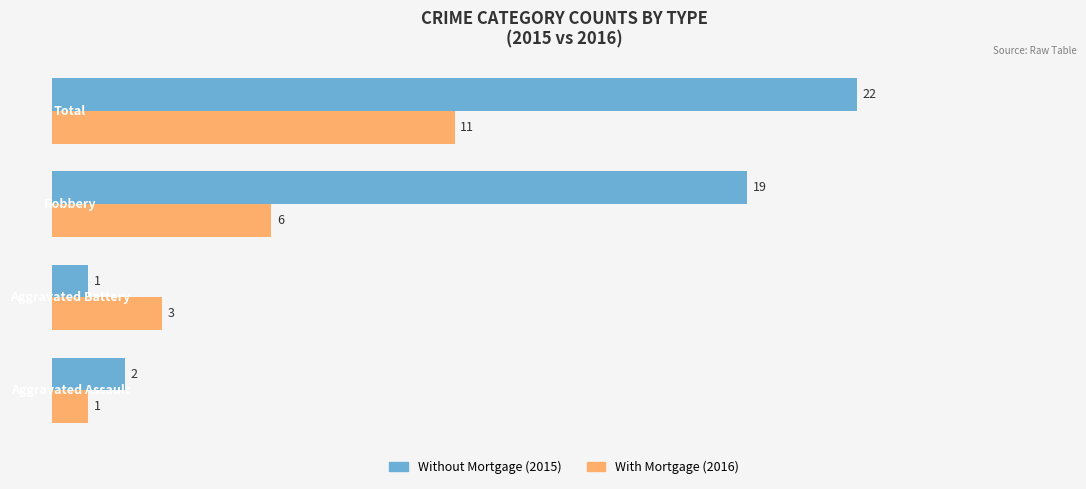

How many series are shown in this chart?

2